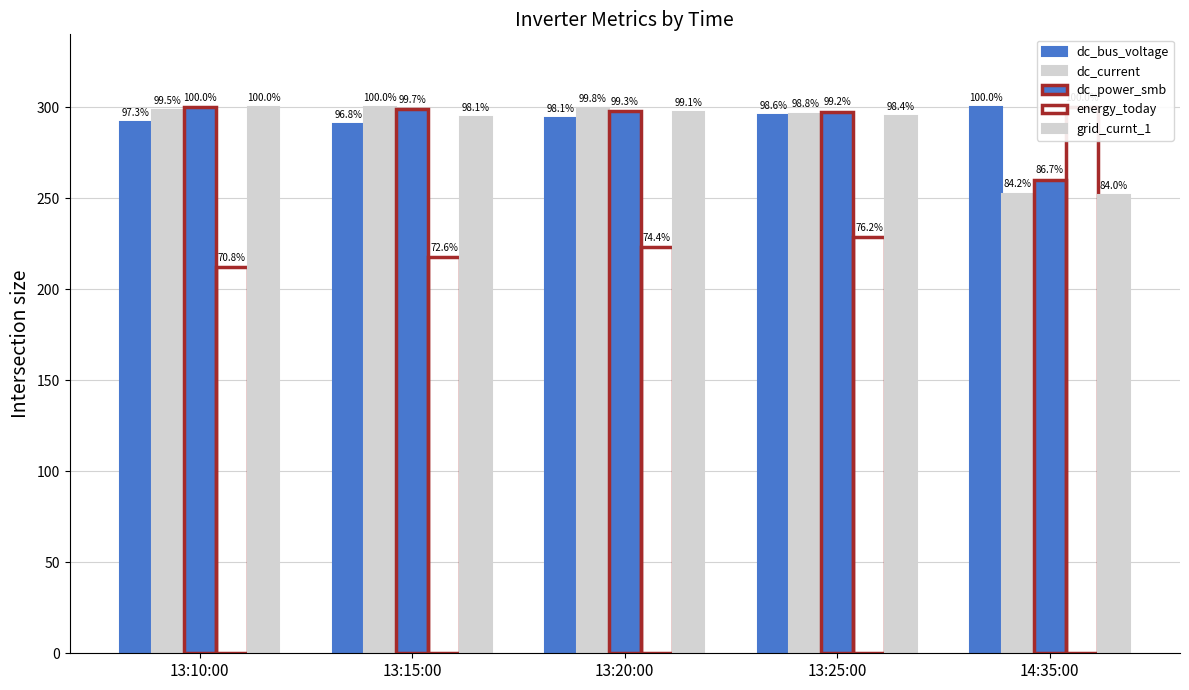

What is the difference between the second highest and minimum values in the energy_today series?

16.3